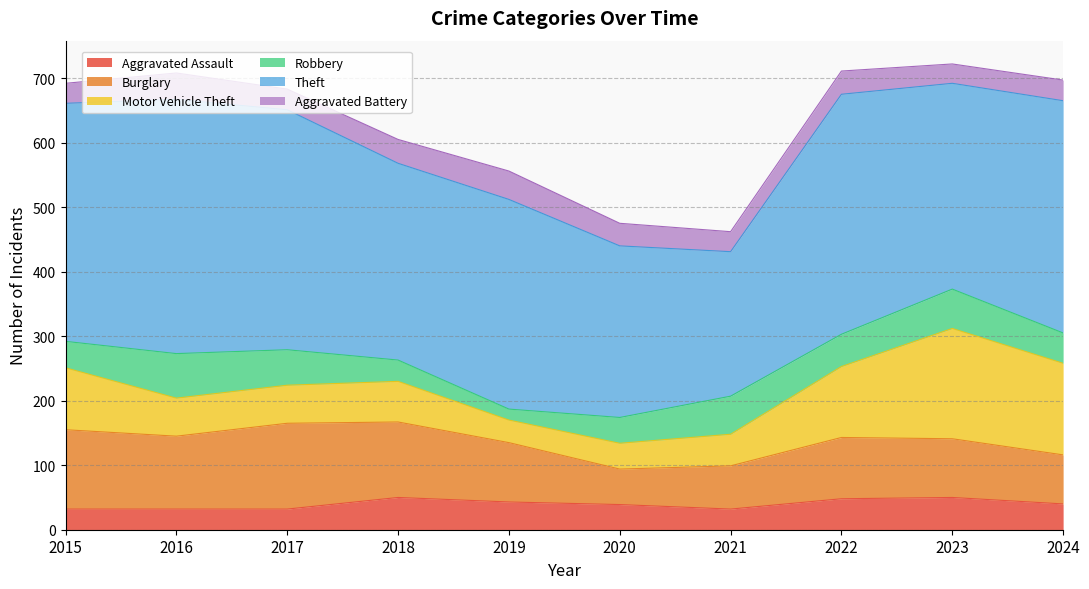

In Burglary, how many points are lower than both neighbors (excluding endpoints)?

2